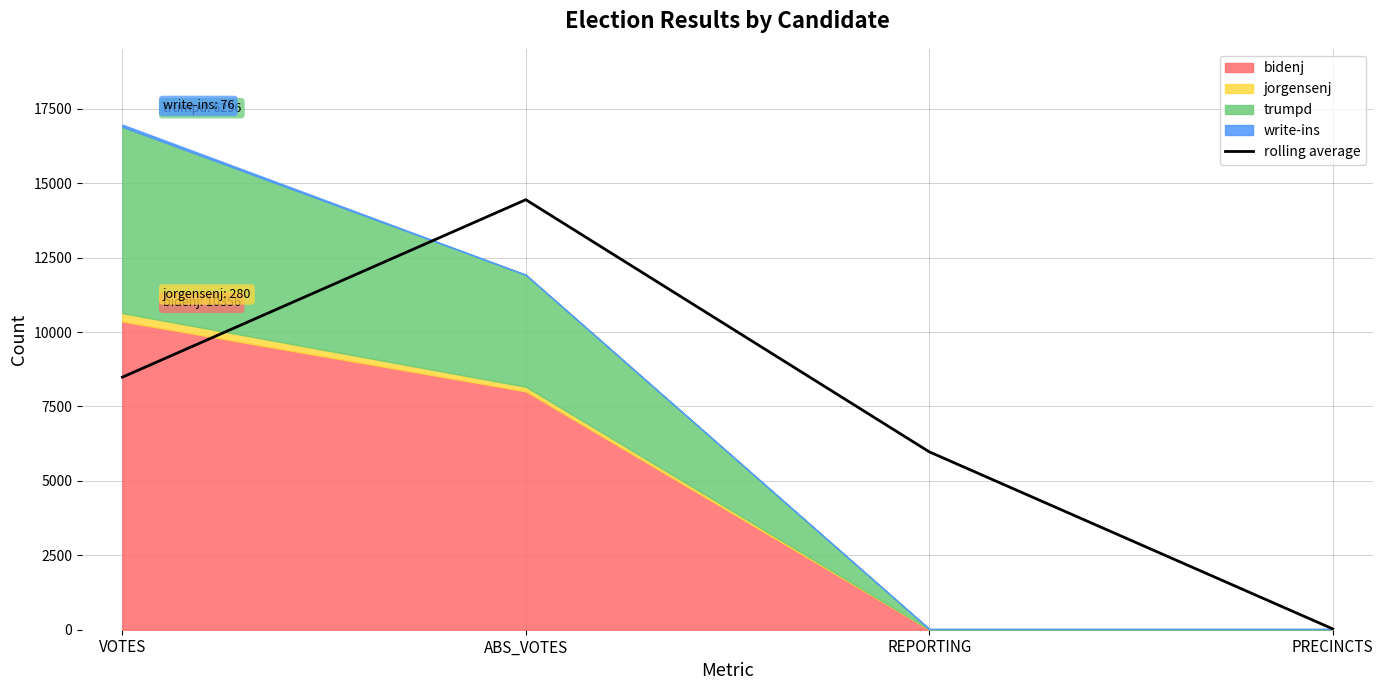

Where does the data first go above 8484?

ABS_VOTES